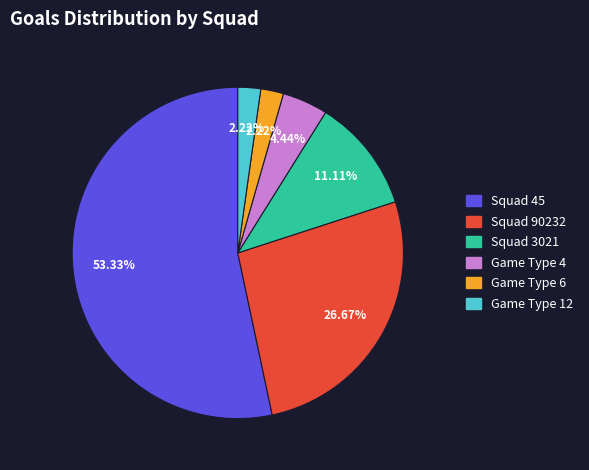

Is there a majority slice in this chart?

Yes